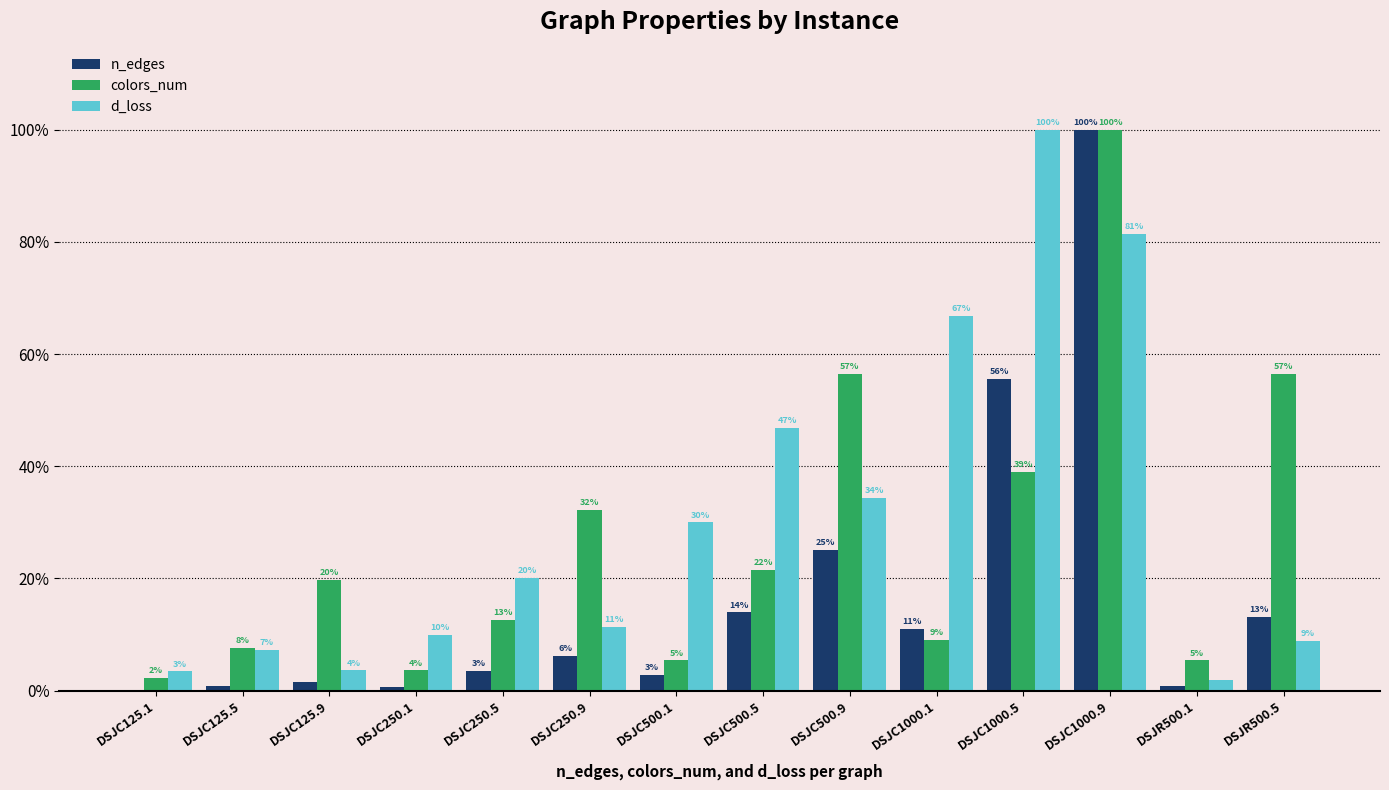

Is the value of colors_num at DSJC250.9 greater than the value of n_edges at DSJC1000.5?

No